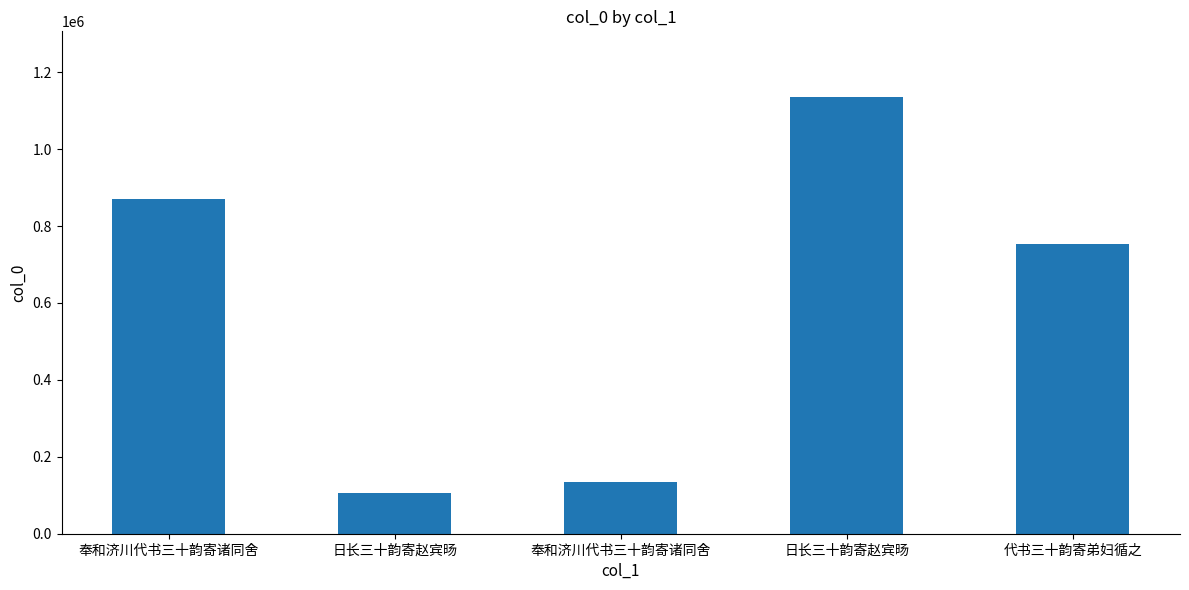

How many data points are less than 754121?

2